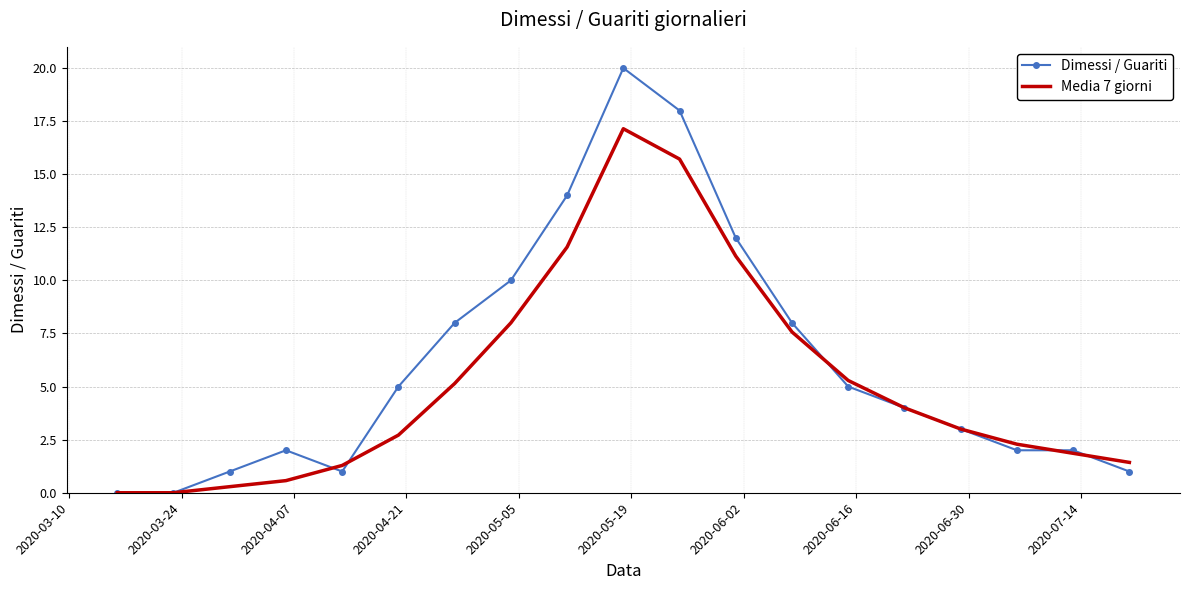

What is the difference between the second highest and second lowest values in the Media 7 giorni series?

15.7